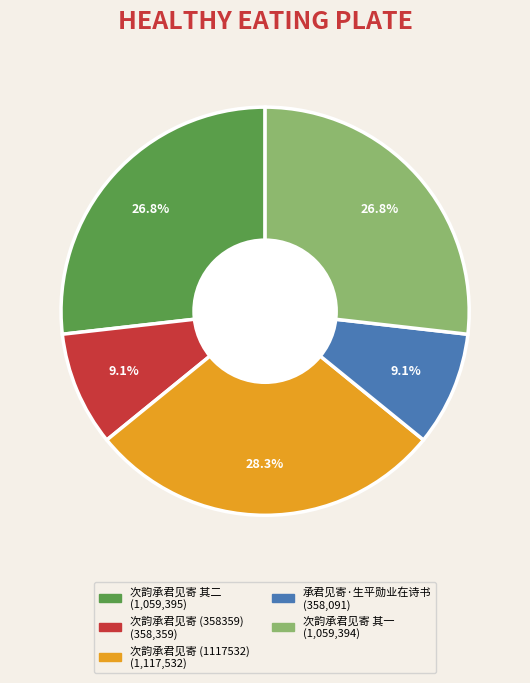

How many slices are in this pie chart?

5